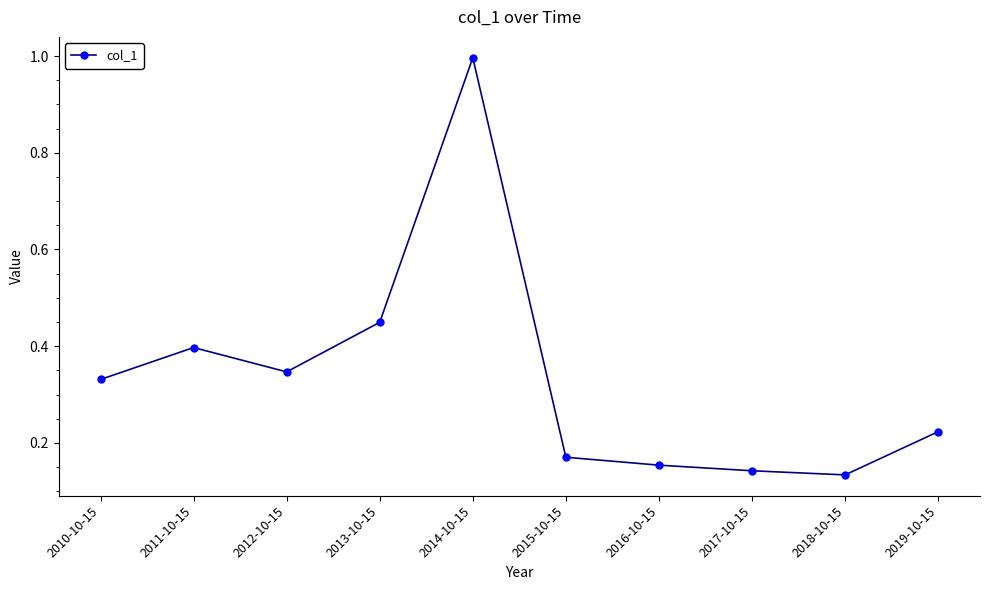

The value at 2014-10-15 is 1.0. True or false?

True